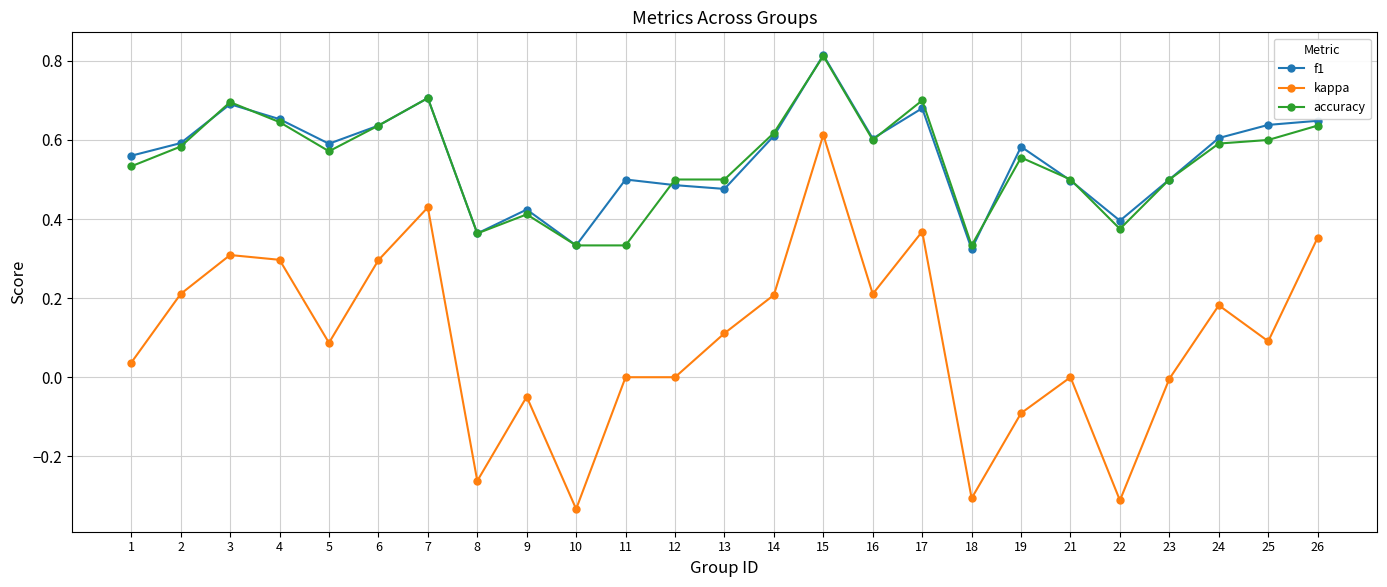

True or false: kappa has more than 1 interior local peaks.

True